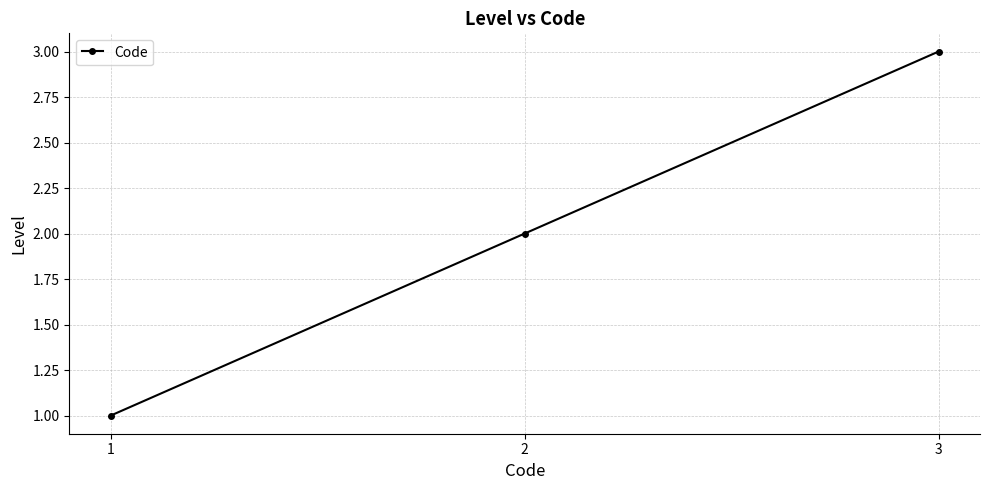

What is the change in value from 1 to 3?

+2